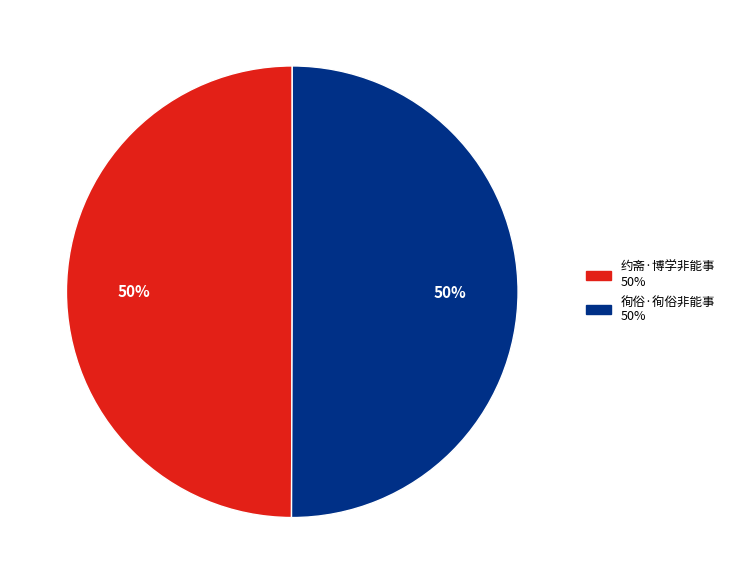

To the nearest percent, what is the combined percentage of 约斋·博学非能事 and 徇俗·徇俗非能事?

100%